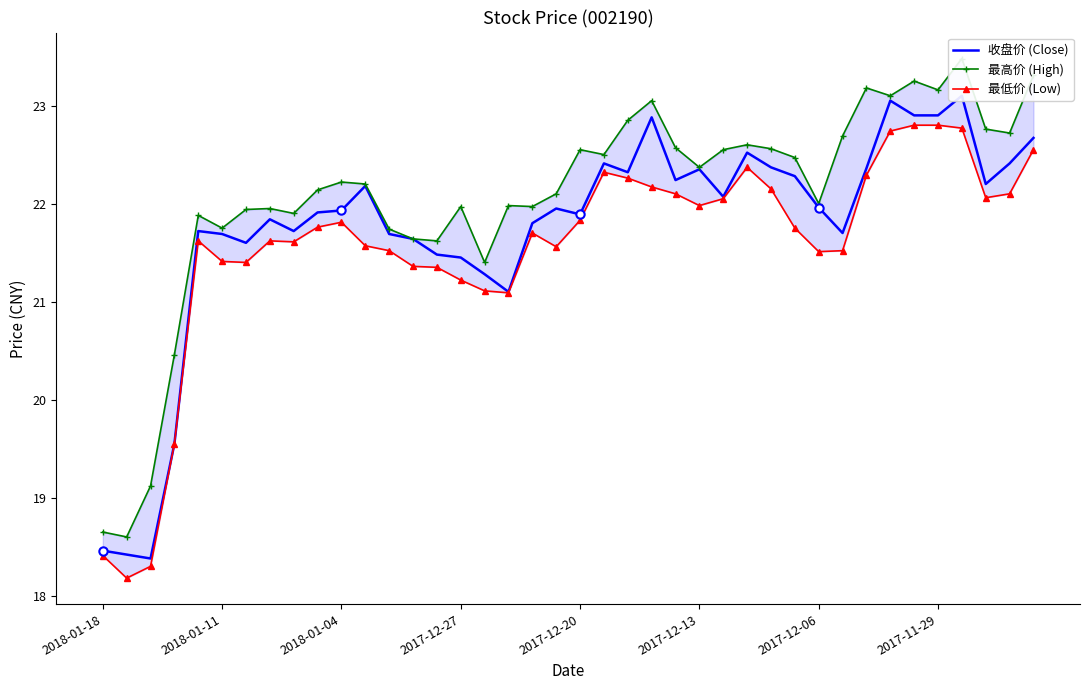

Which has a higher value, 36 or 23?

36